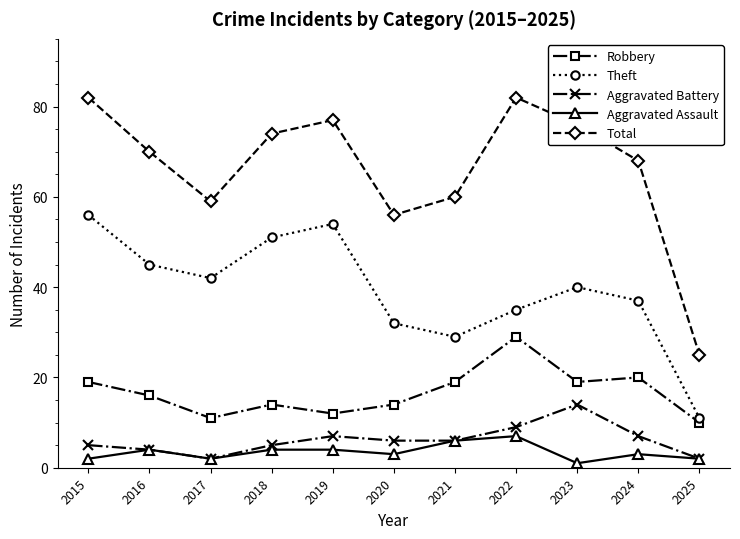

Which series has the largest range (max minus min)?

Total